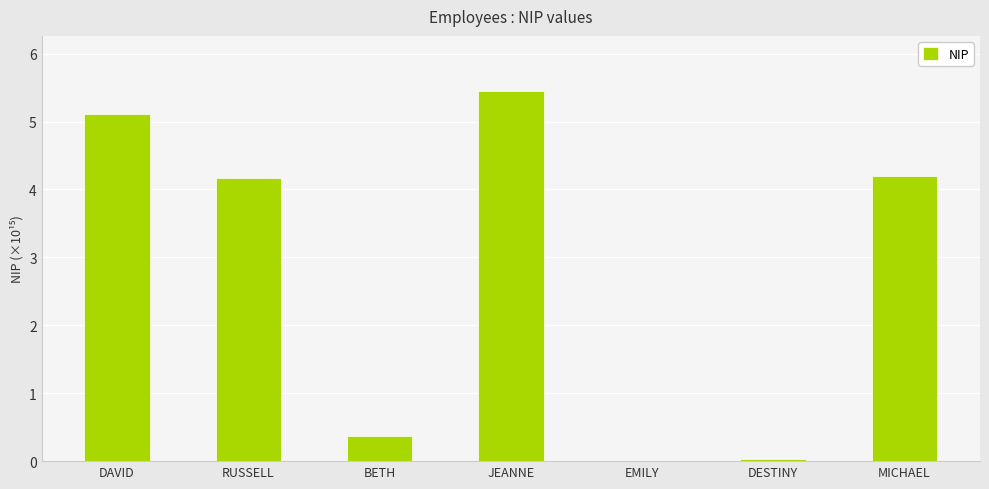

What is the sum of the values at EMILY and BETH?

0.4